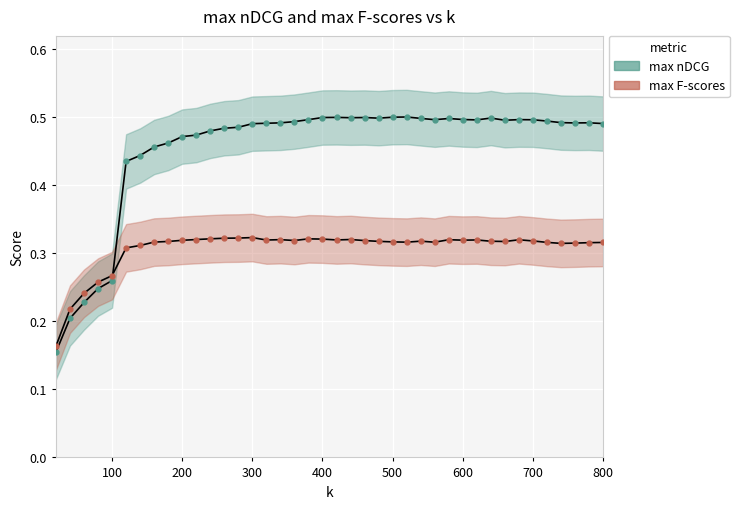

True or false: max F-scores and max nDCG cross at least once.

True